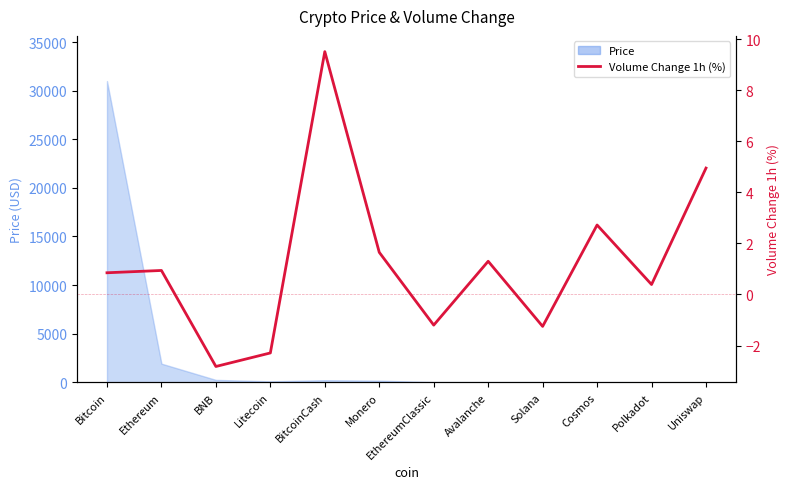

At which category does the data reach its first local peak?

Ethereum